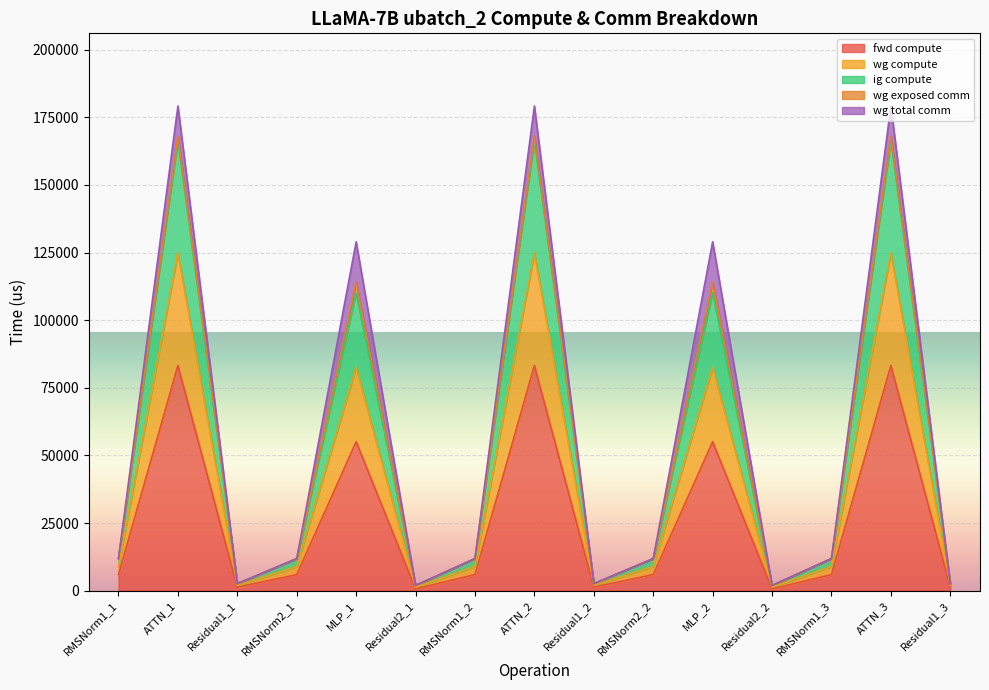

How many lines are shown in the chart?

5